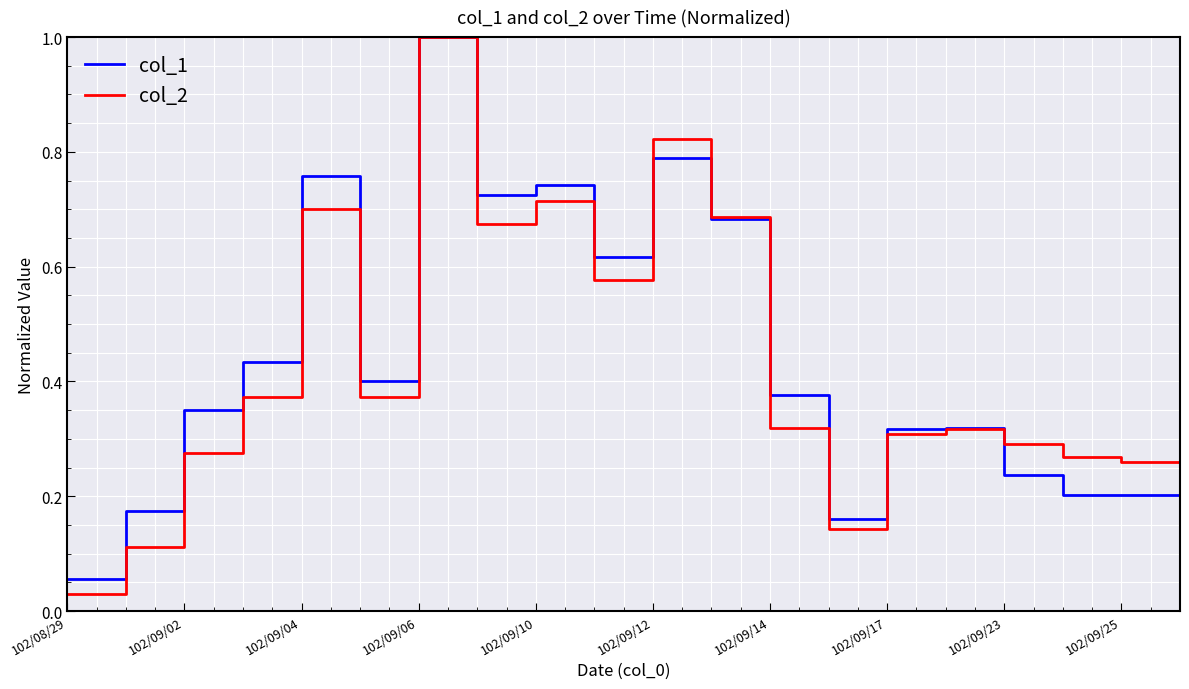

What is the maximum value shown in the chart?

1.0